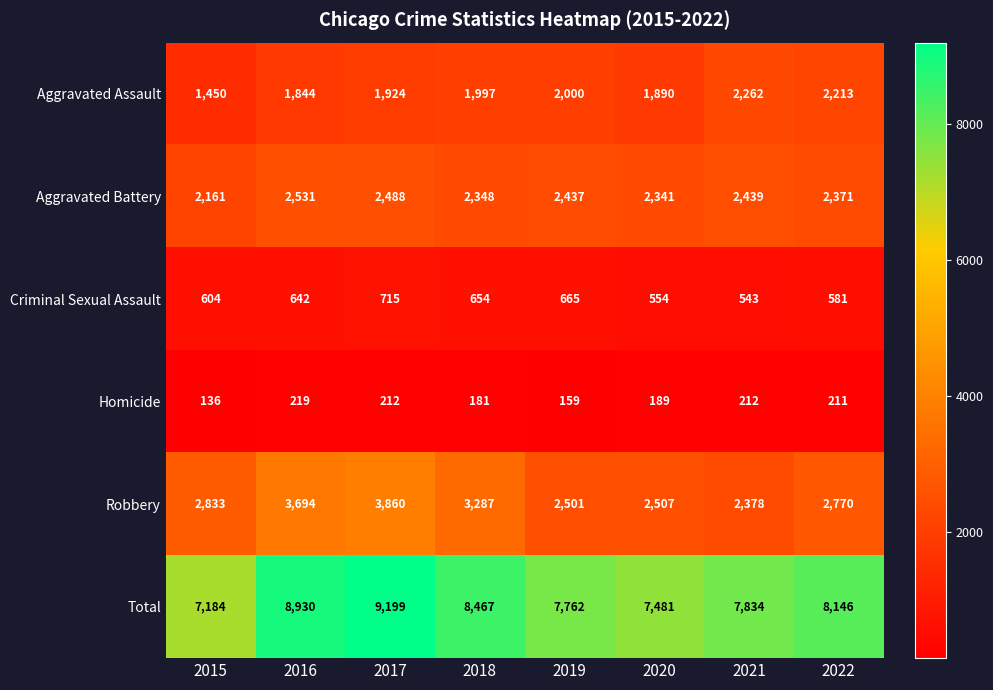

Where is Criminal Sexual Assault nearest to the value 629?

2016